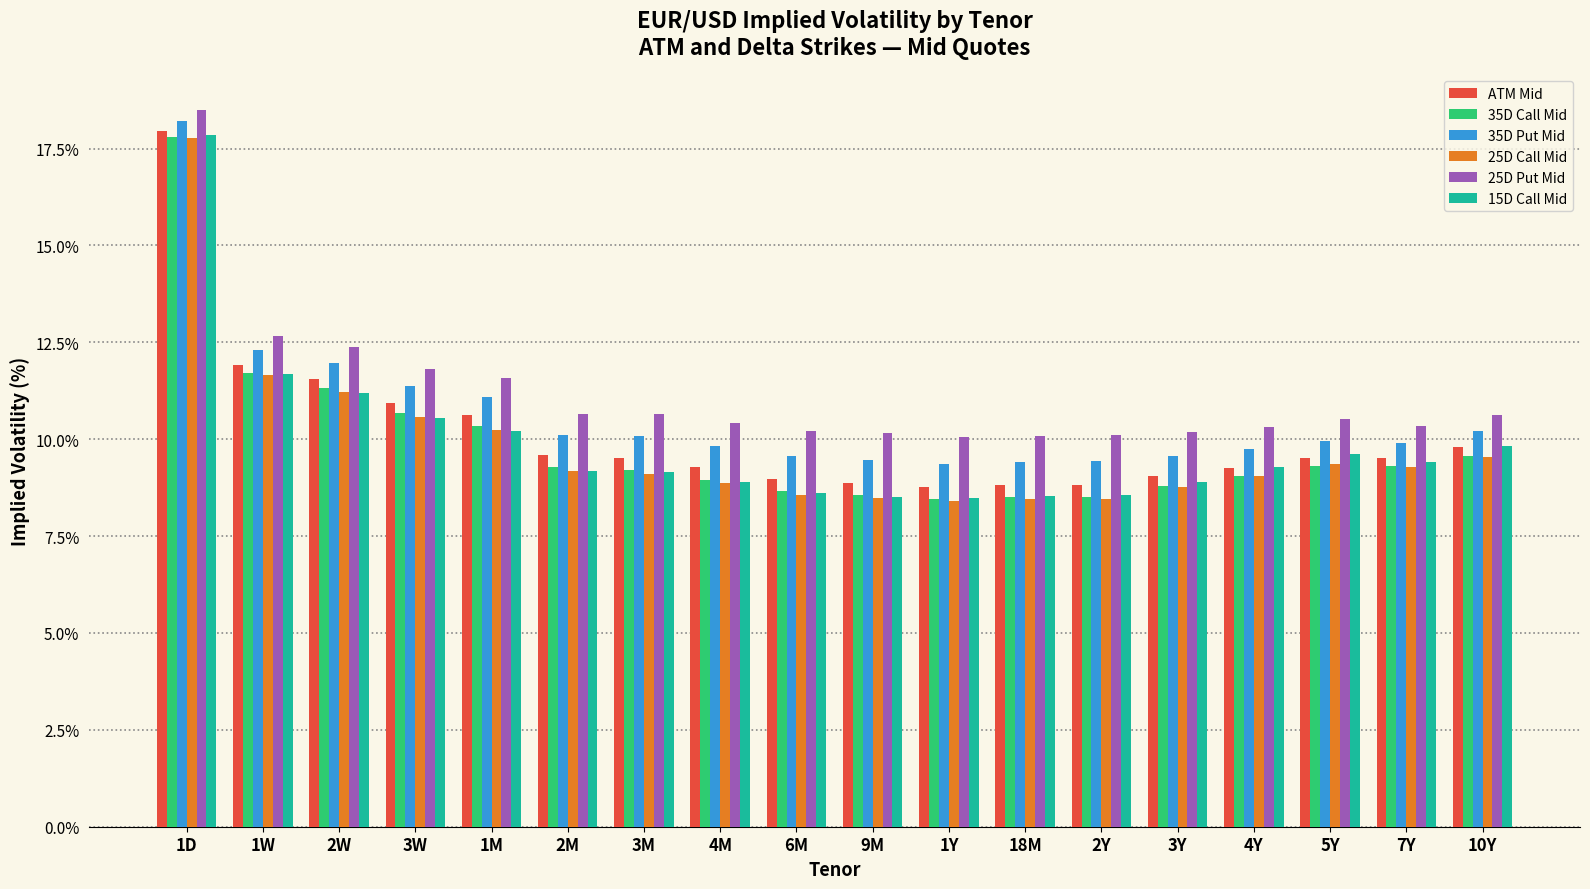

What is the difference between the highest and lowest values at 1W?

1.0